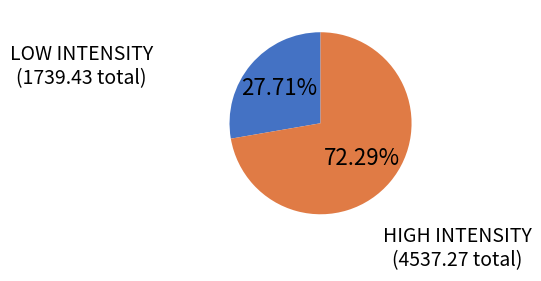

Is there any slice that represents more than half of the pie?

Yes